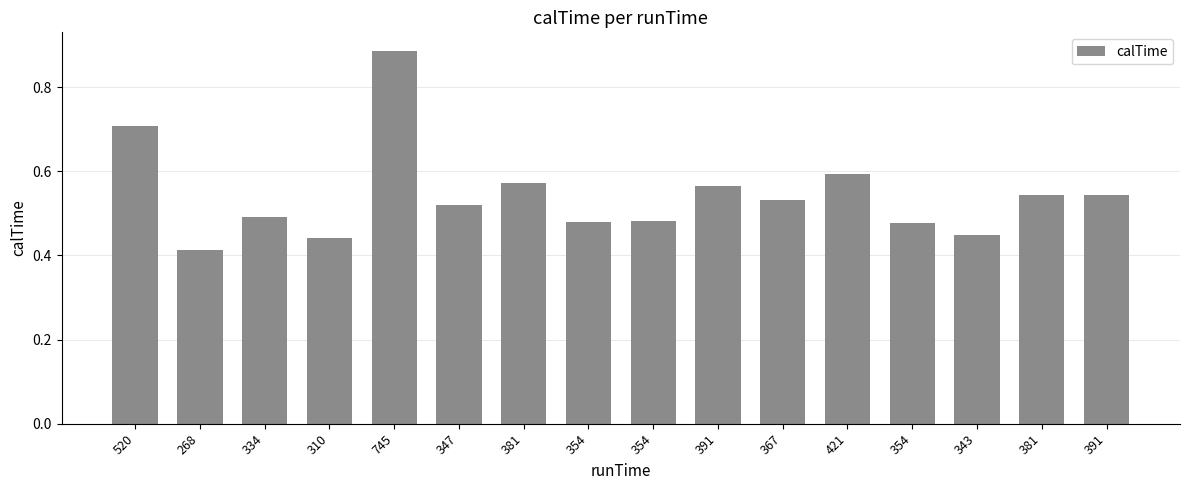

Reading left to right, what are all the values shown in this chart?

520=0.7	268=0.4	334=0.5	310=0.4	745=0.9	347=0.5	381=0.6	354=0.5	354=0.5	391=0.6	367=0.5	421=0.6	354=0.5	343=0.4	381=0.5	391=0.5